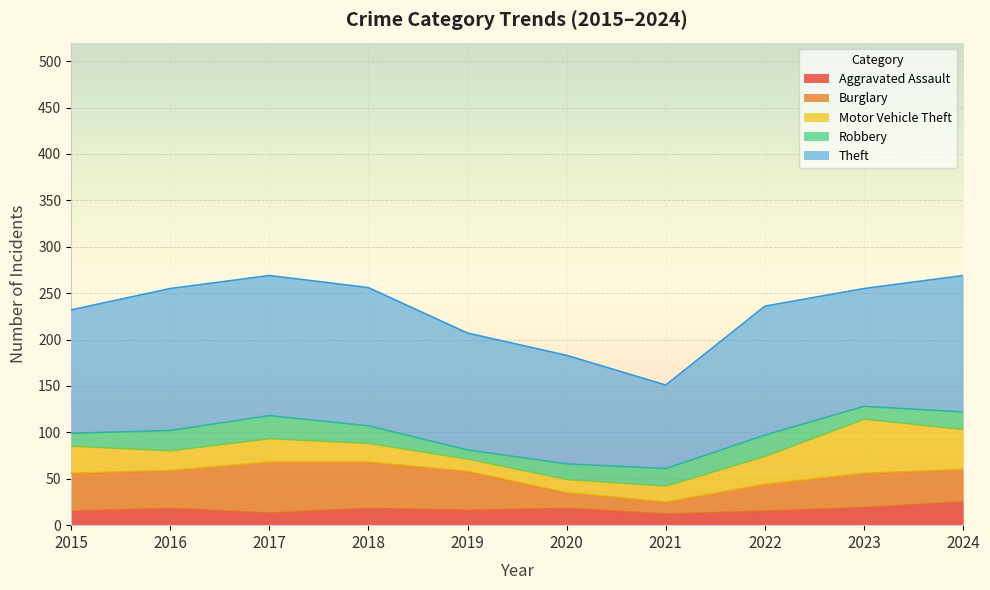

Reading left to right, what are all the values shown in this chart?

Aggravated Assault: 2015=15	2016=18	2017=13	2018=18	2019=16	2020=18	2021=12	2022=15	2023=19	2024=25
Burglary: 2015=41	2016=41	2017=55	2018=50	2019=42	2020=17	2021=13	2022=29	2023=37	2024=35
Motor Vehicle Theft: 2015=29	2016=21	2017=25	2018=20	2019=13	2020=14	2021=17	2022=30	2023=58	2024=43
Robbery: 2015=14	2016=22	2017=25	2018=19	2019=10	2020=17	2021=19	2022=23	2023=14	2024=19
Theft: 2015=133	2016=153	2017=151	2018=149	2019=126	2020=117	2021=90	2022=139	2023=127	2024=147